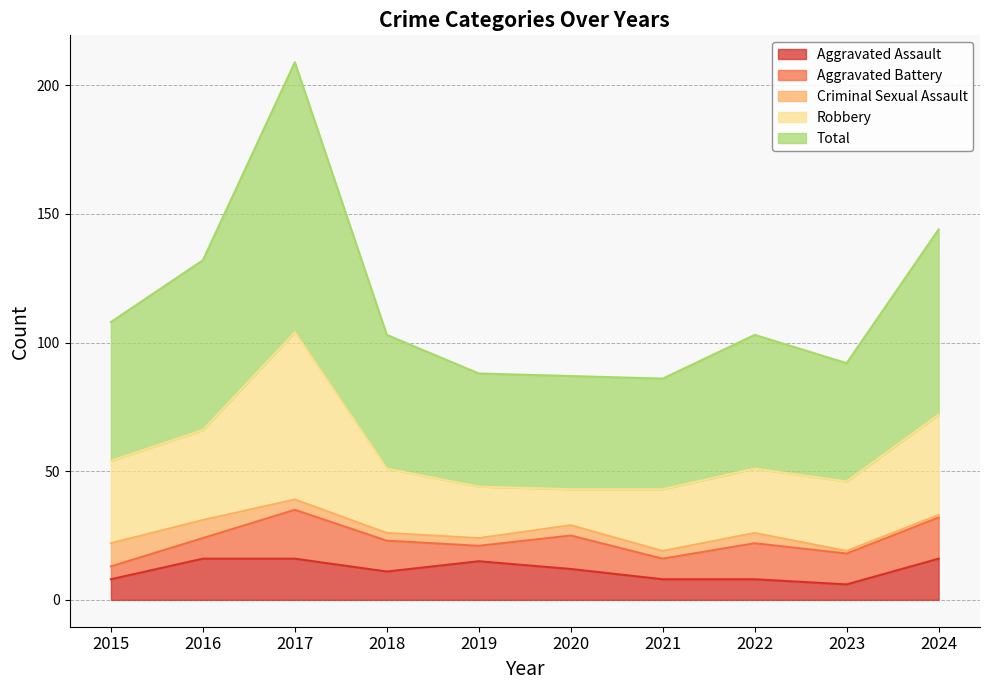

True or false: Aggravated Battery and Total intersect in this chart.

False